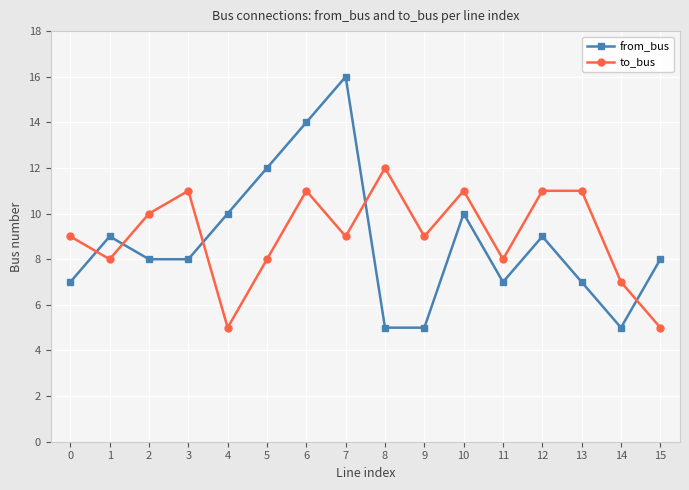

What is the difference between the second highest and minimum values in the to_bus series?

6